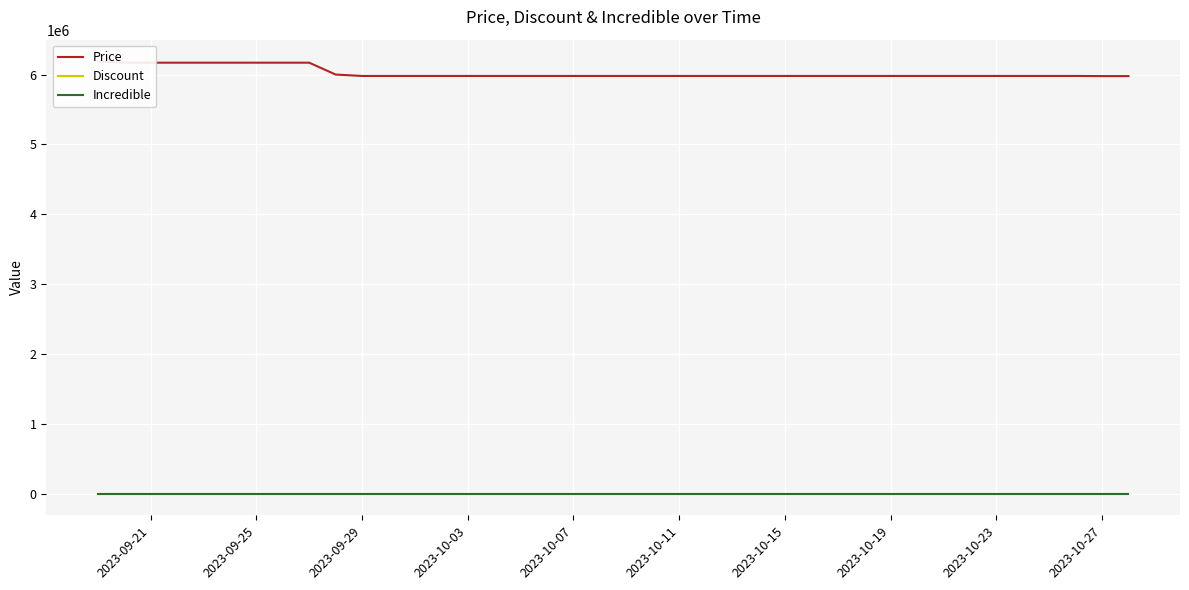

True or false: Price and Incredible intersect in this chart.

False